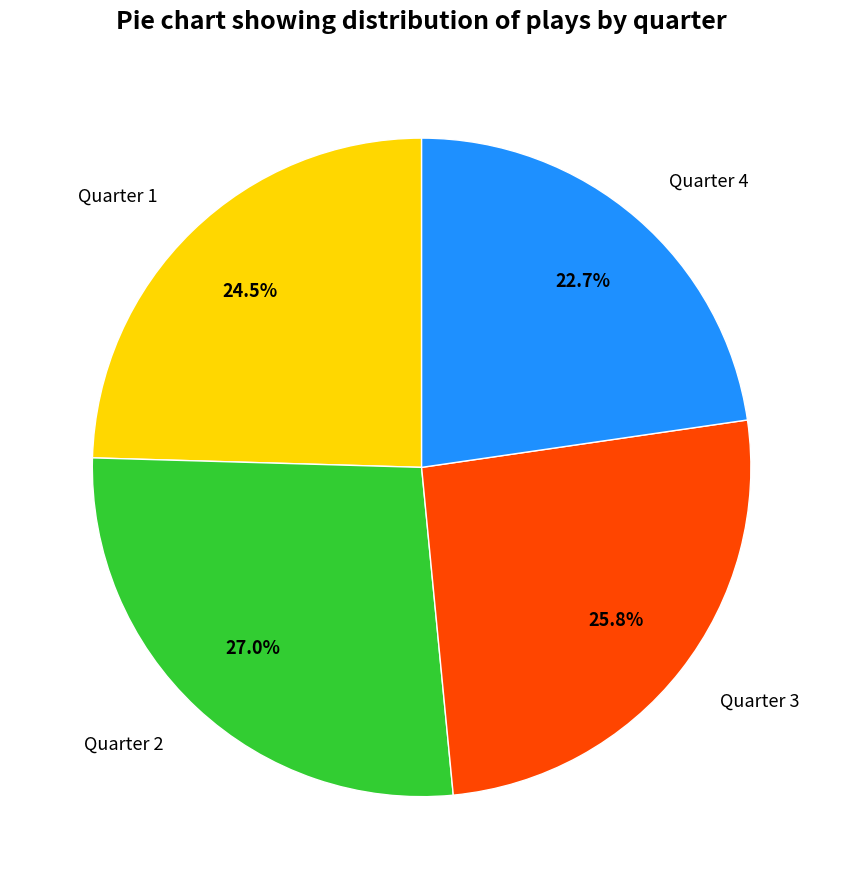

Which category has the smallest portion of the pie?

Quarter 4